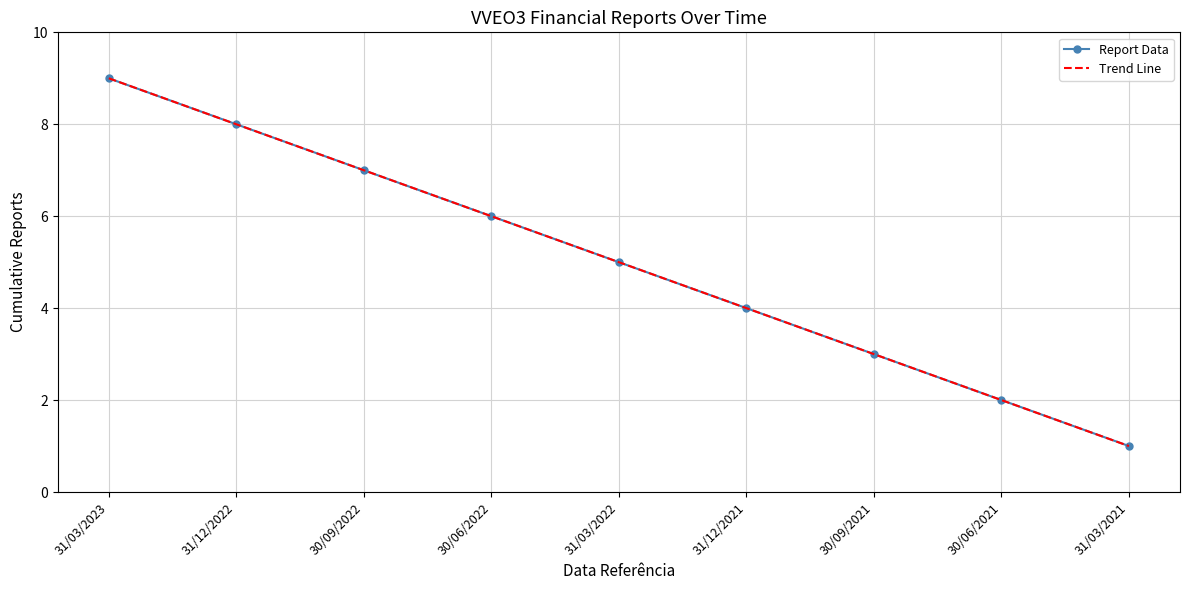

Reading right to left, list all the values displayed in this chart.

Report Data: 1	2	3	4	5	6	7	8	9
Trend Line: 1	2	3	4	5	6	7	8	9